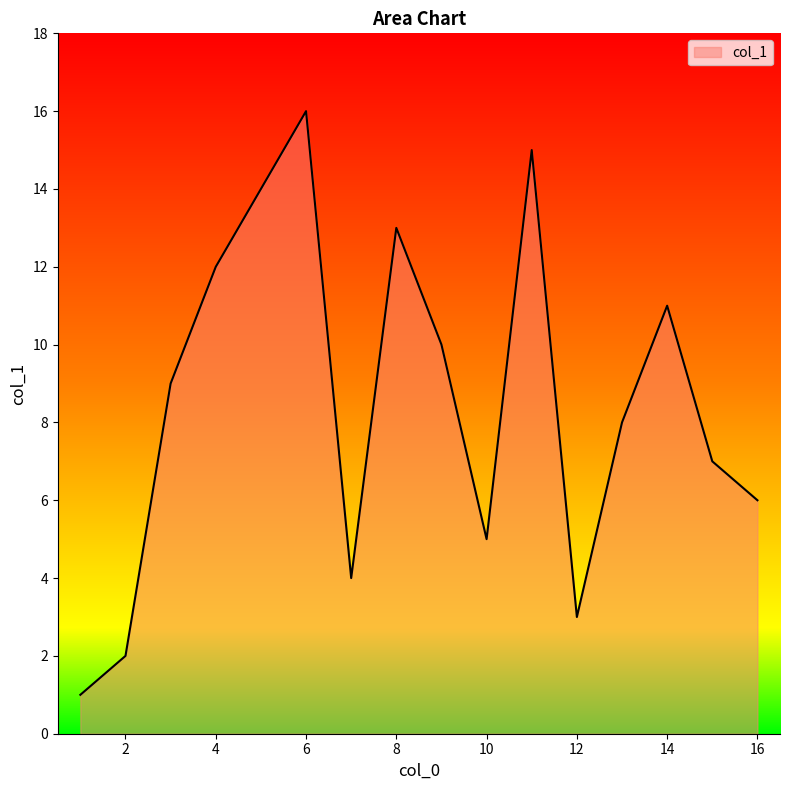

What is the difference between the maximum and minimum values?

15